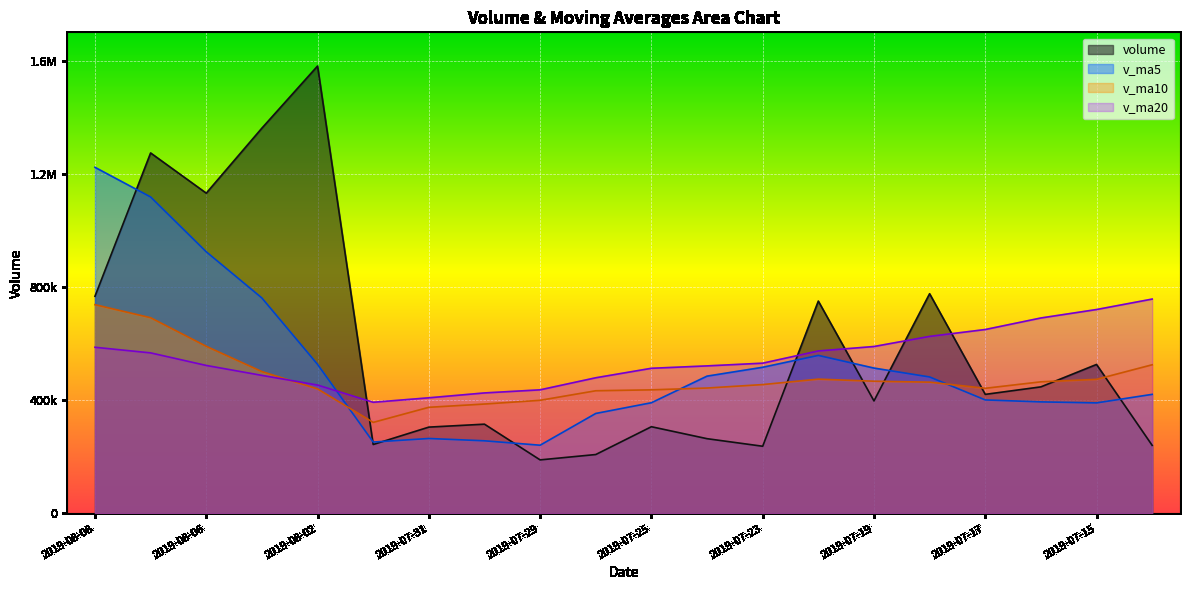

List the series in order of their peak value, highest first.

volume, v_ma5, v_ma20, v_ma10